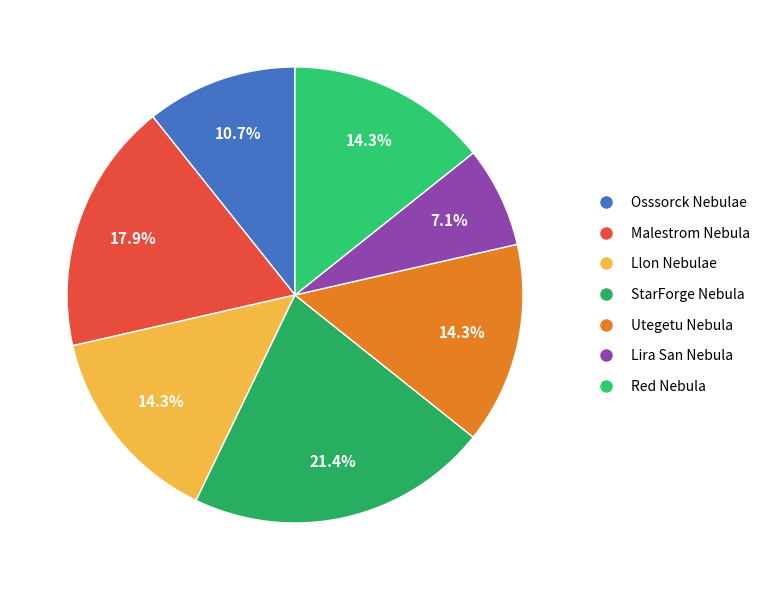

What percentage do Lira San Nebula and Utegetu Nebula together represent?

21.4%